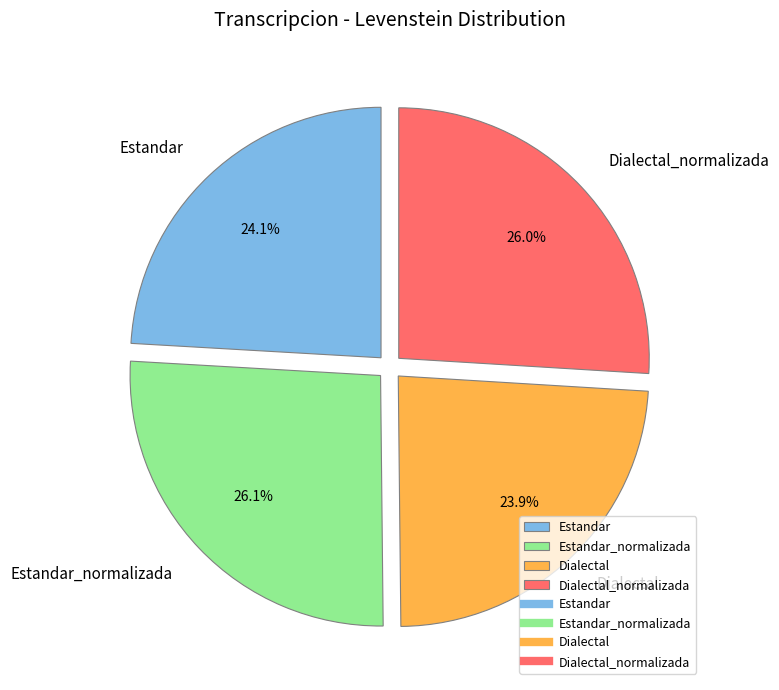

Between Estandar and Dialectal_normalizada, which is larger?

Dialectal_normalizada